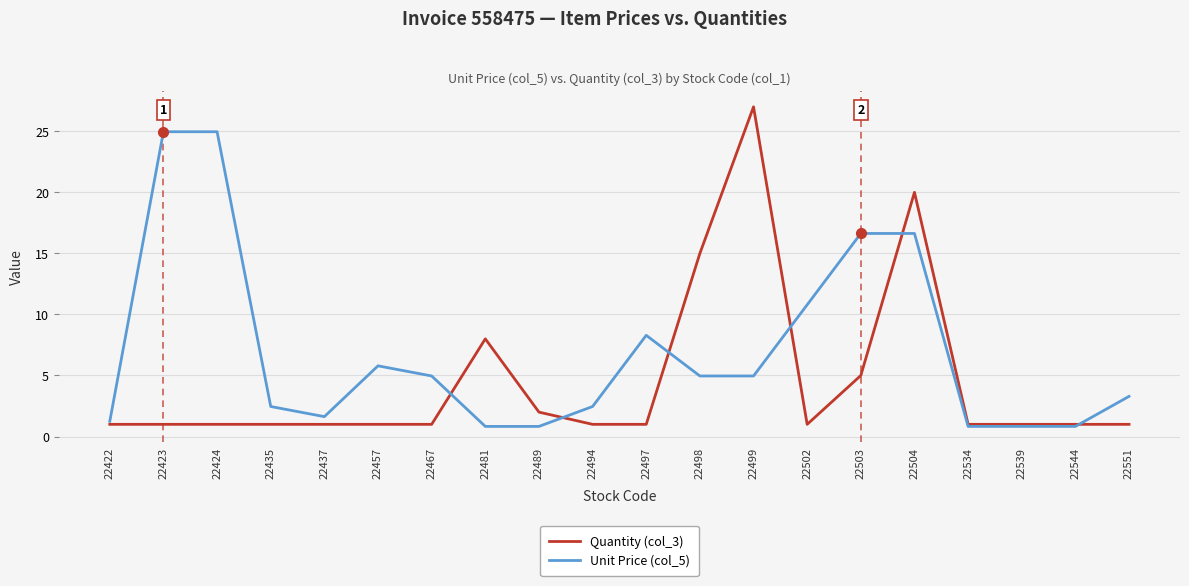

Rank the series at 22551 from lowest to highest value.

Quantity (col_3), Unit Price (col_5)